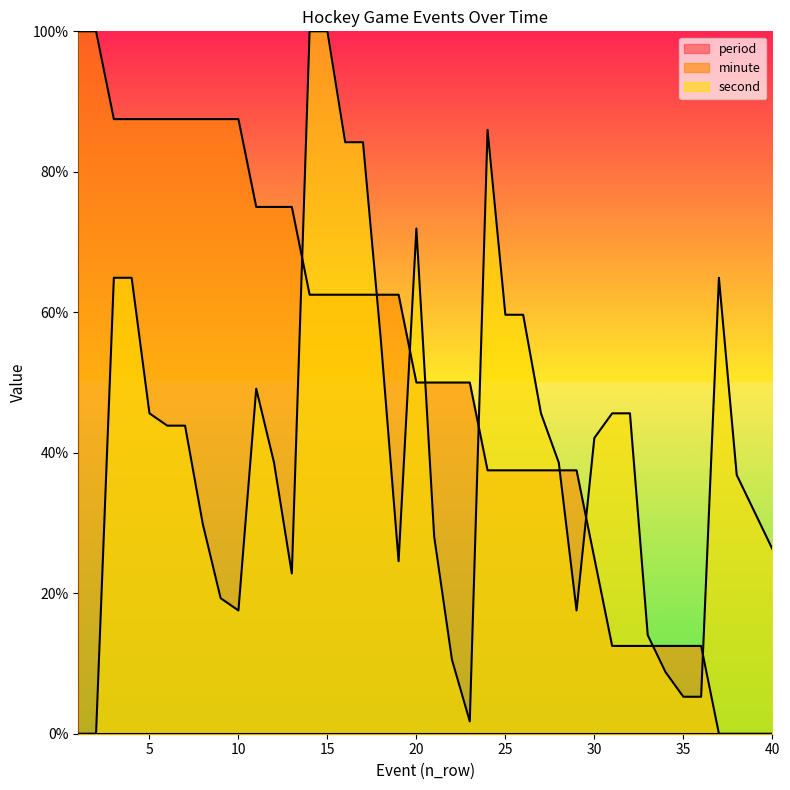

How many times do second and minute cross each other?

9